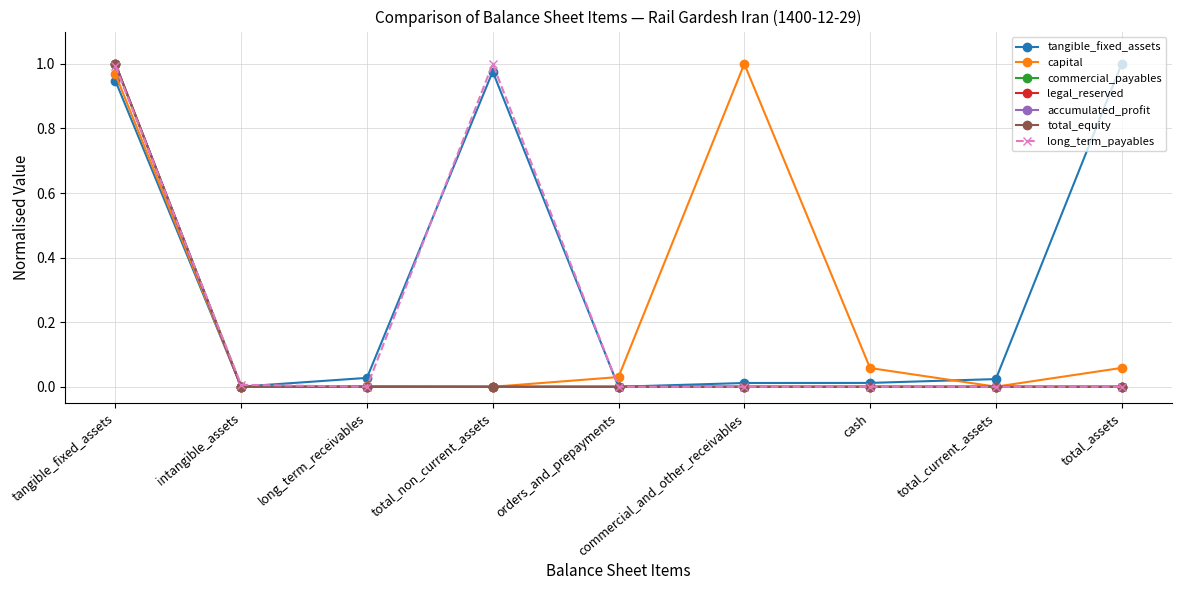

Does the chart have visible grid lines?

Yes